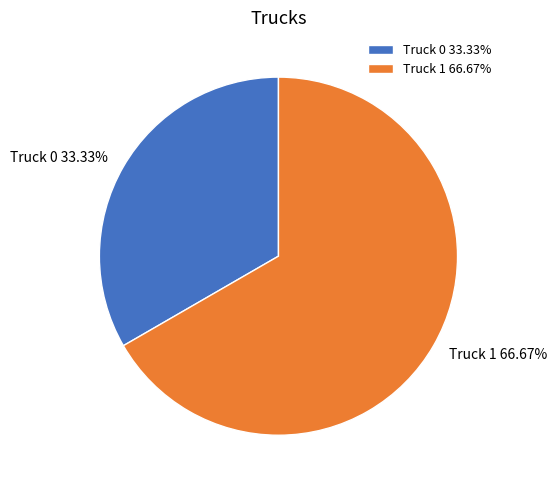

Do Truck 1 and Truck 0 together represent more than half of the pie?

Yes